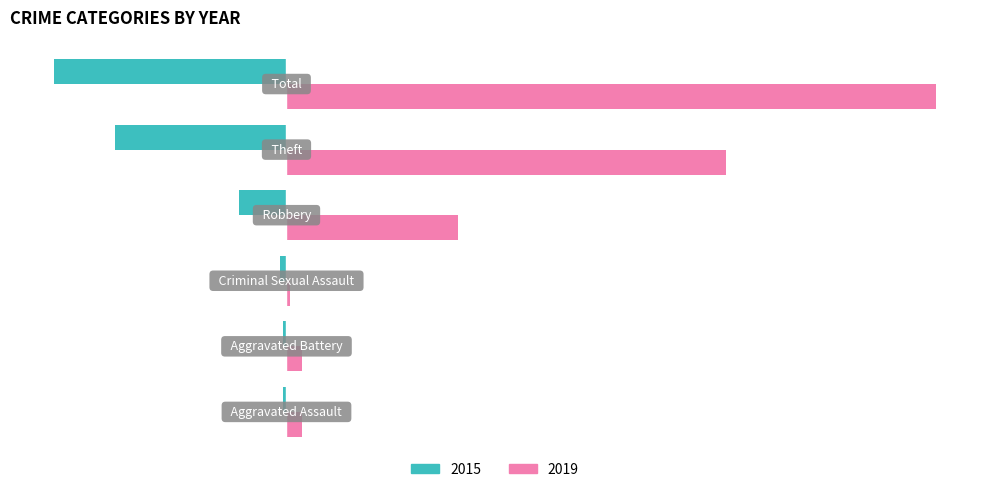

What are all the series names shown in the legend?

2015, 2019